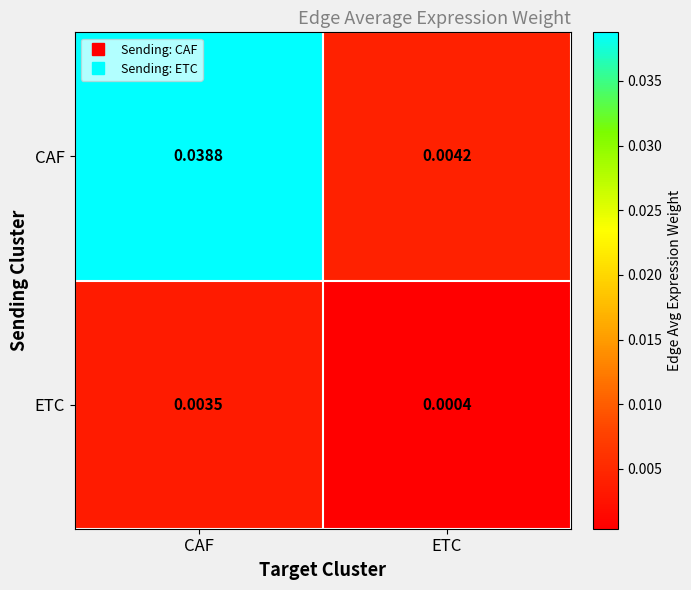

Rank the series by their average value, from highest to lowest.

CAF, ETC